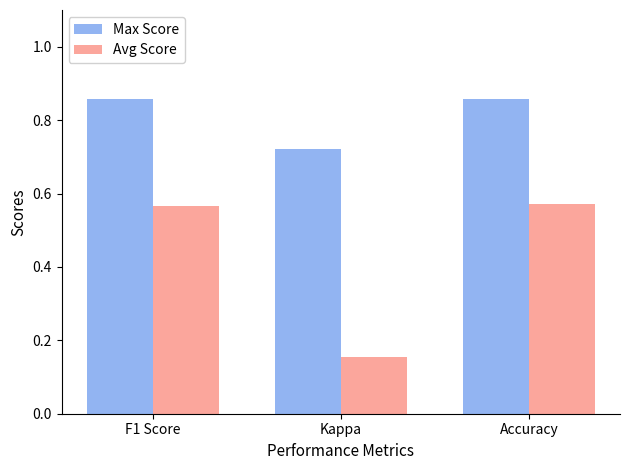

What is the total value across all series at Accuracy?

1.4